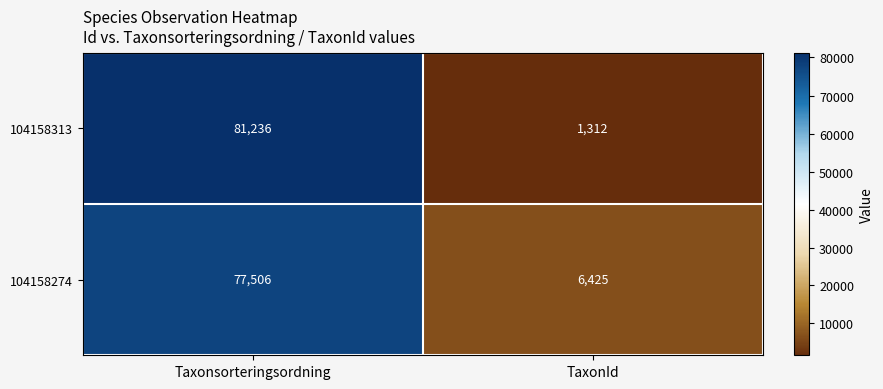

What is the difference between the 104158274 values at TaxonId and Taxonsorteringsordning?

71081